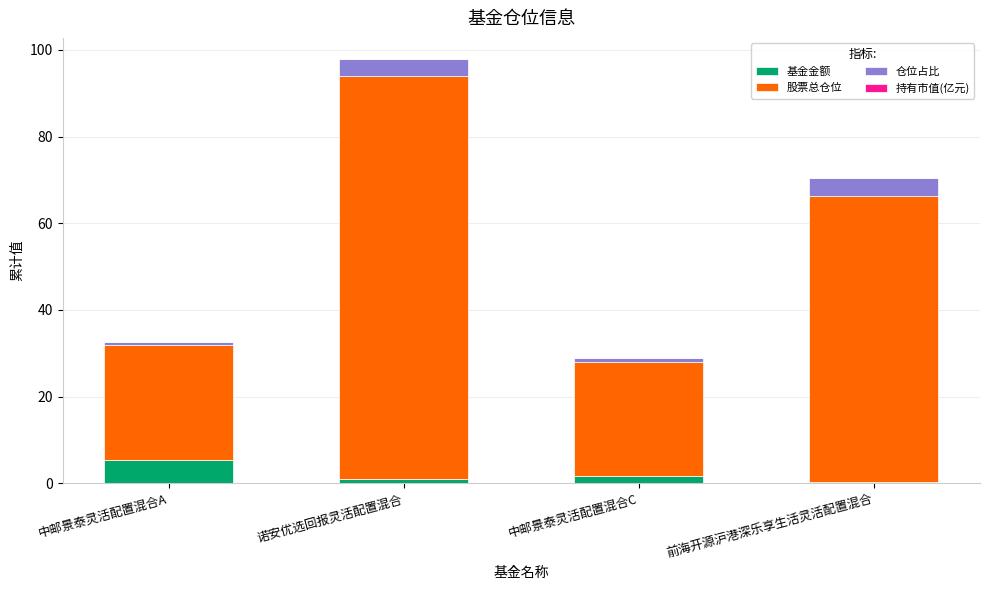

At which category is the sum across all series the highest?

诺安优选回报灵活配置混合